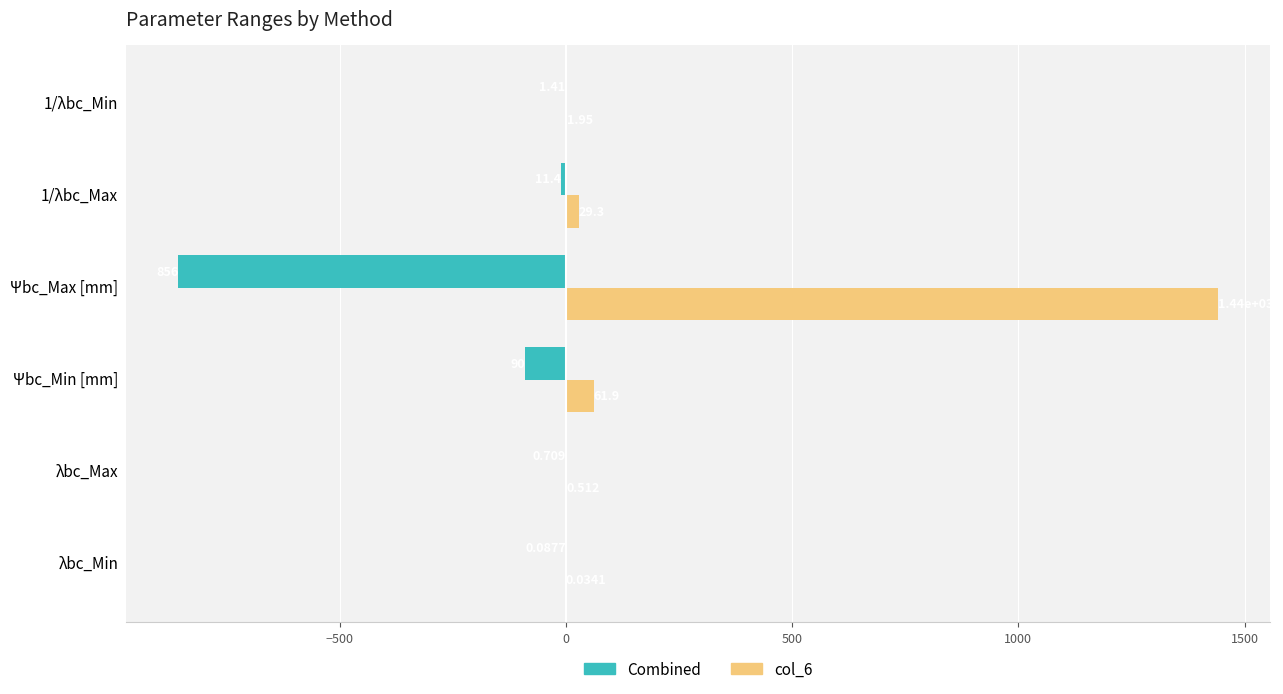

Is the value of col_6 at λbc_Min greater than the value of Combined at λbc_Max?

Yes